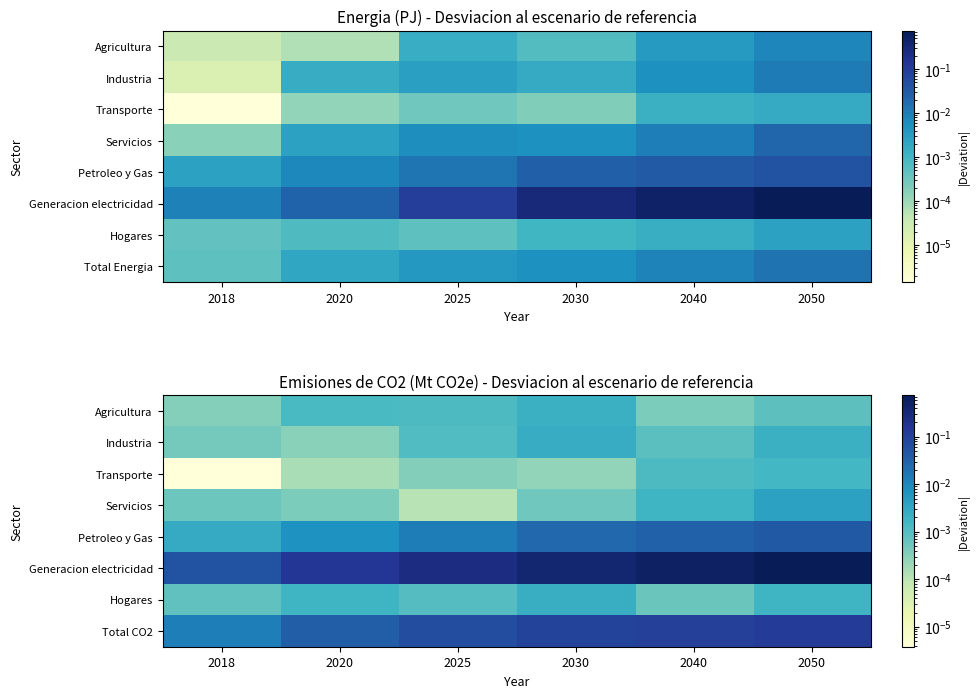

Which series has the largest total across all categories?

Generacion electricidad